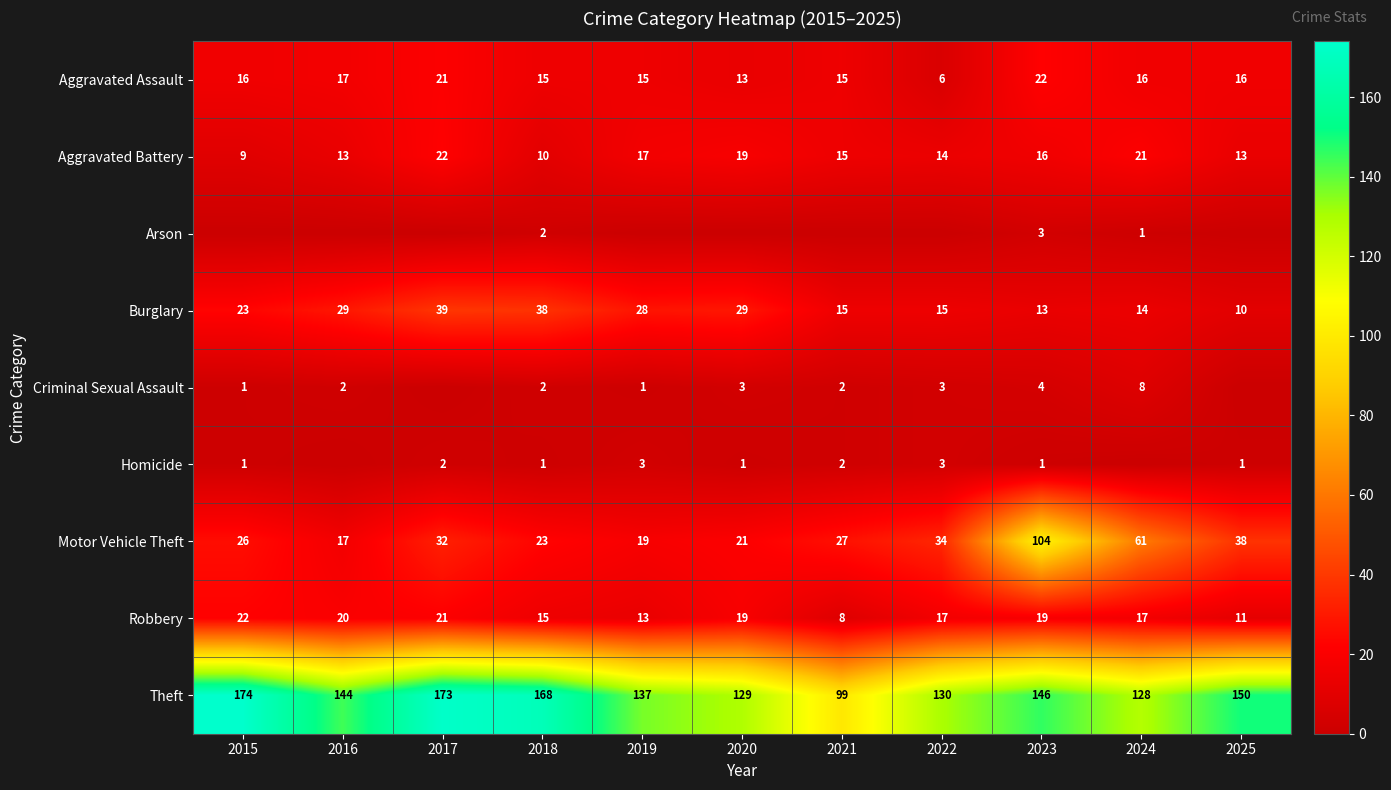

What is the spread (max minus min) of values at 2020?

129